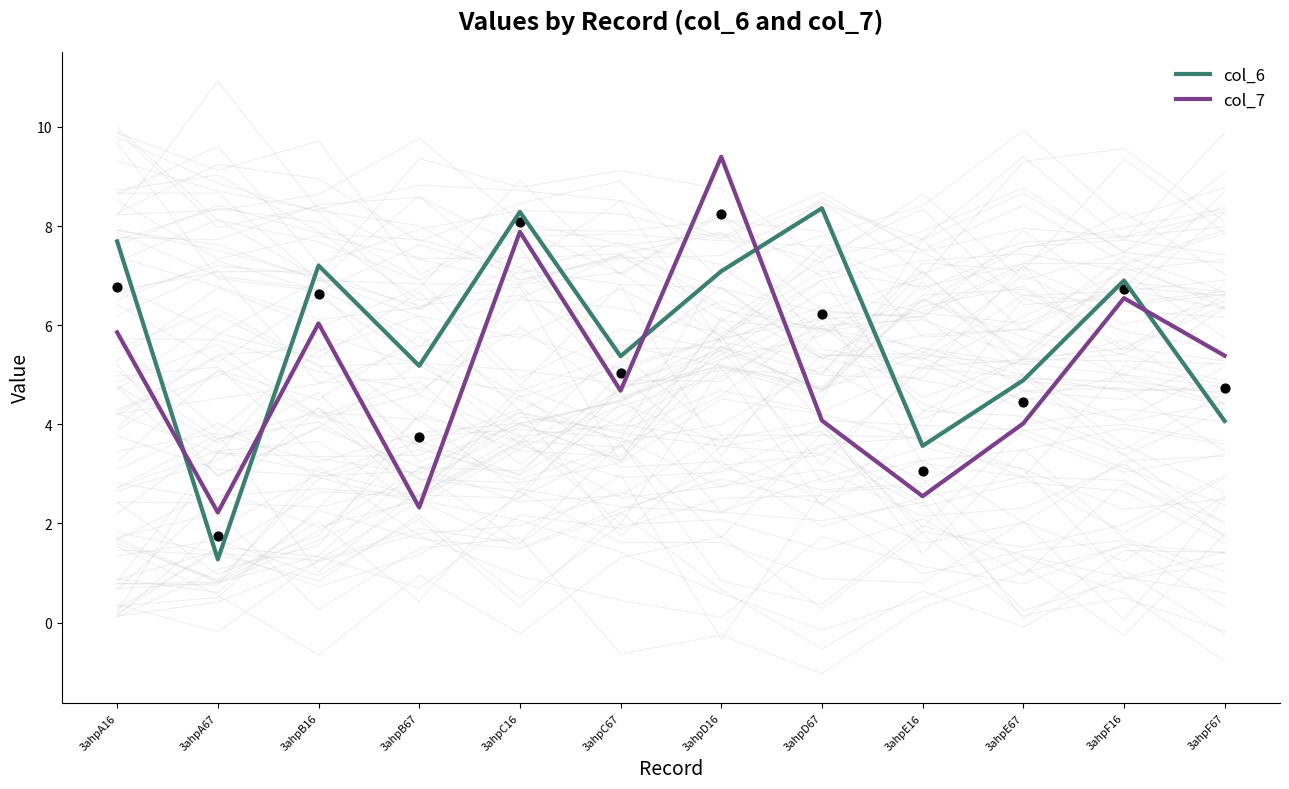

At which category is the sum across all series the highest?

3ahpD16